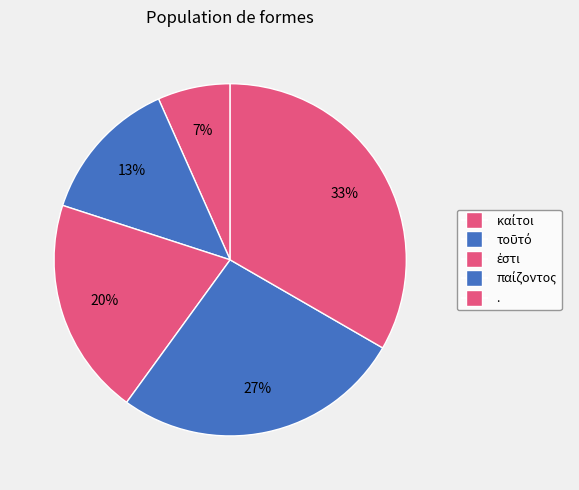

How many slices are in this pie chart?

5